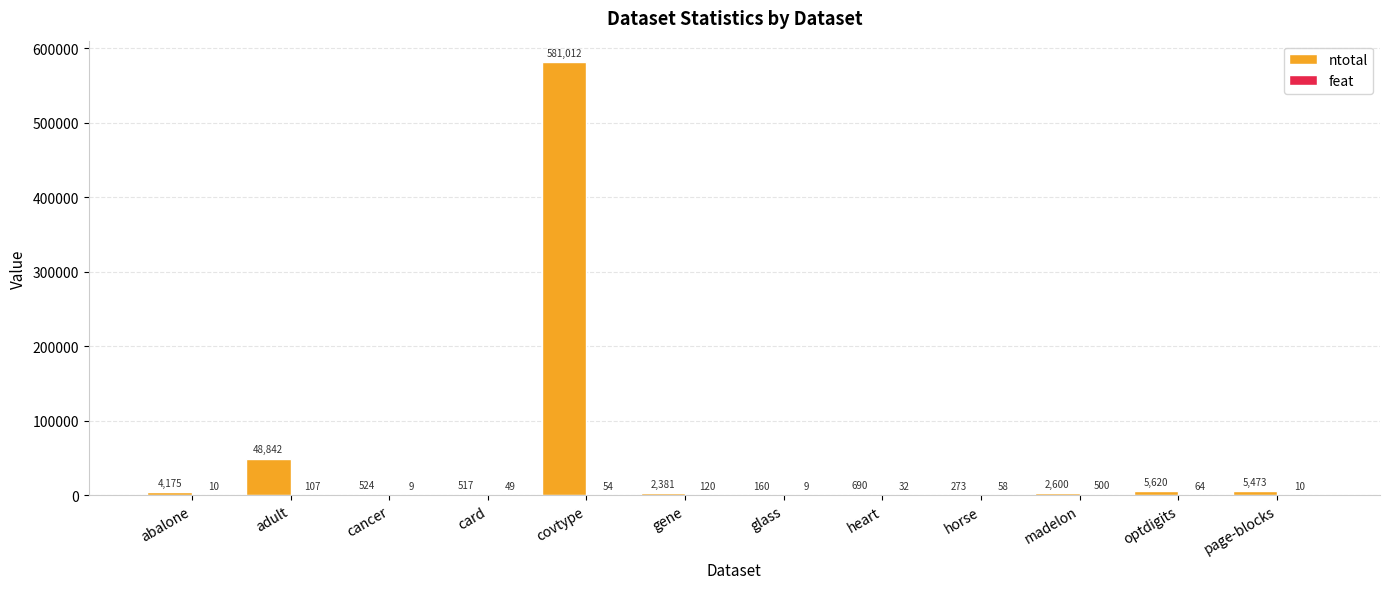

What is the average value of the ntotal series?

54356